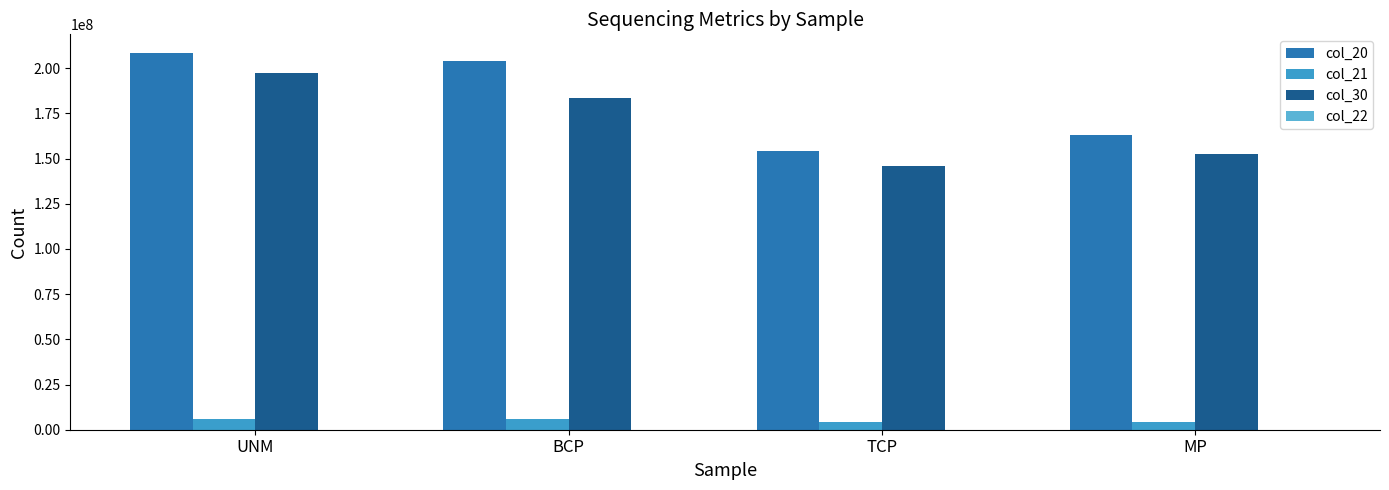

The col_30 series shows 83398618 at BCP. True or false?

False